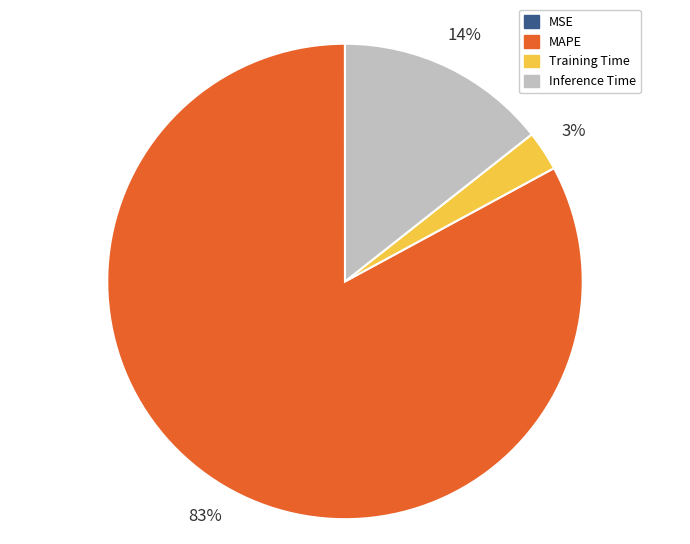

Between Inference Time and MAPE, which is larger?

MAPE